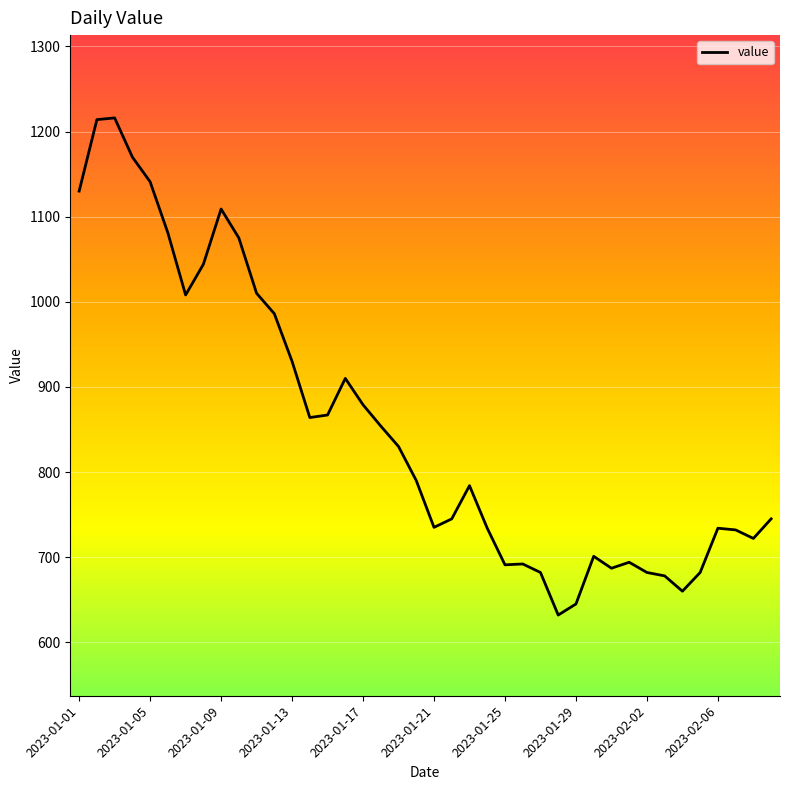

What is the sum of all values?

34165